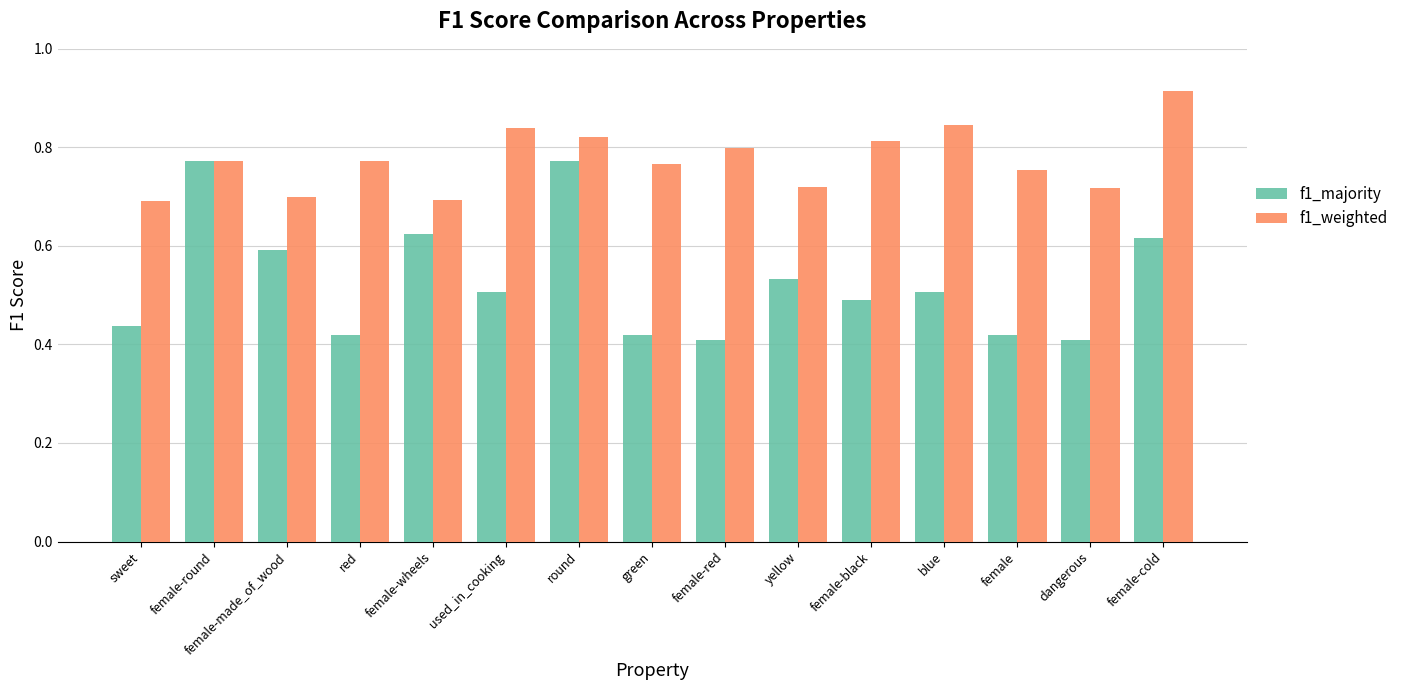

List the series in order of their peak value, highest first.

f1_weighted, f1_majority